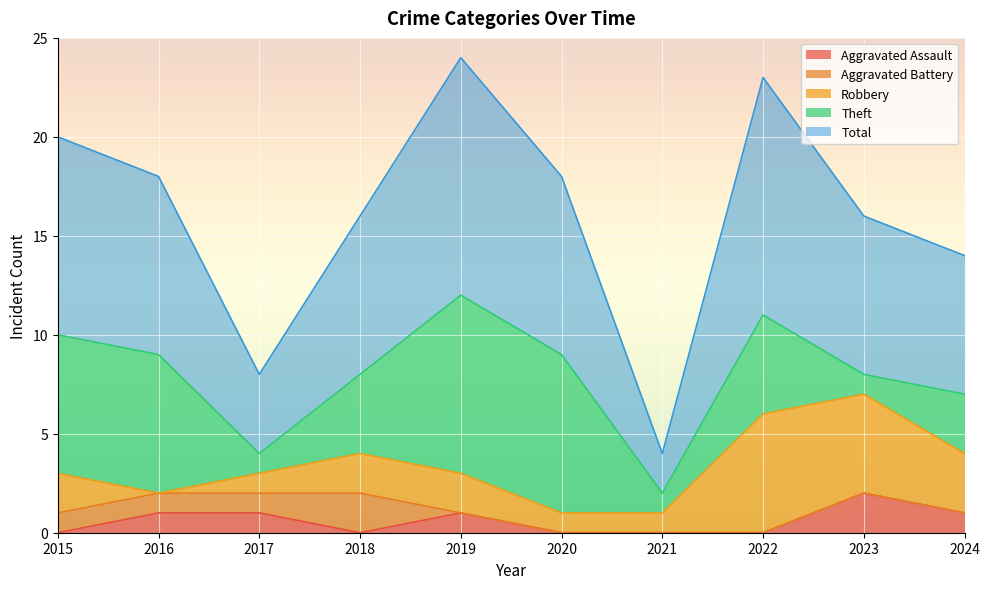

Reading left to right, what are all the values shown in this chart?

Aggravated Assault: 2015=0	2016=1	2017=1	2018=0	2019=1	2020=0	2021=0	2022=0	2023=2	2024=1
Aggravated Battery: 2015=1	2016=1	2017=1	2018=2	2019=0	2020=0	2021=0	2022=0	2023=0	2024=0
Robbery: 2015=2	2016=0	2017=1	2018=2	2019=2	2020=1	2021=1	2022=6	2023=5	2024=3
Theft: 2015=7	2016=7	2017=1	2018=4	2019=9	2020=8	2021=1	2022=5	2023=1	2024=3
Total: 2015=10	2016=9	2017=4	2018=8	2019=12	2020=9	2021=2	2022=12	2023=8	2024=7